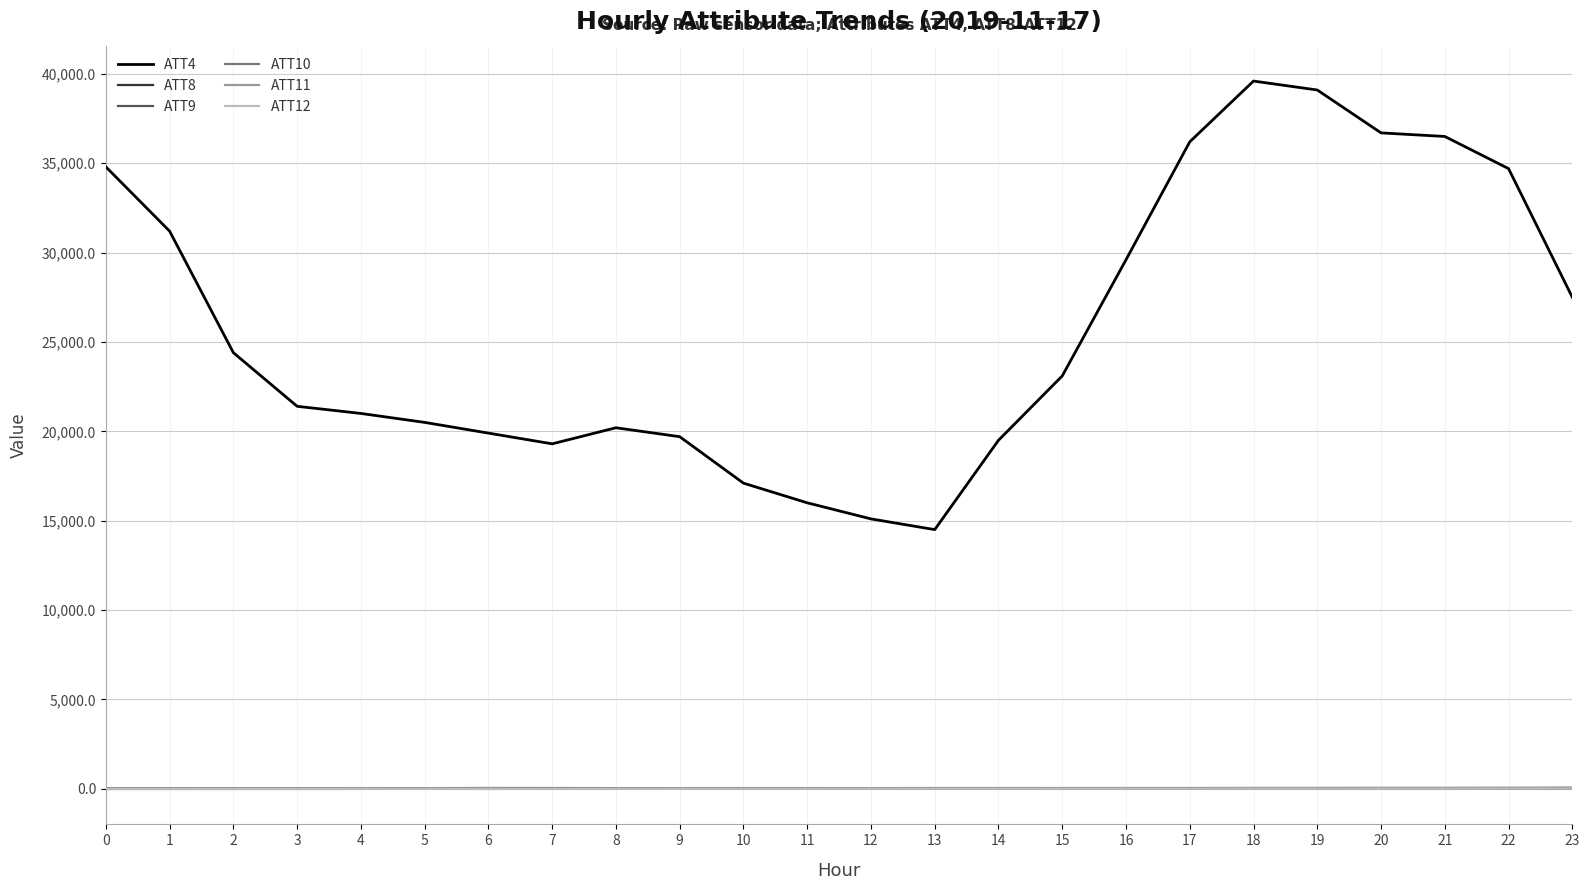

Read the ATT10 value at 0.

-14.4